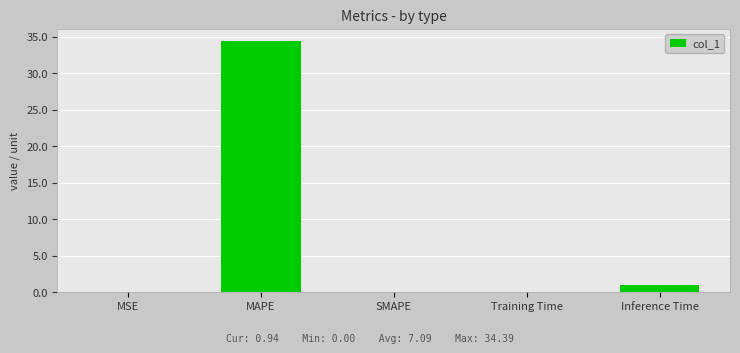

Which category has the highest value across all series?

MAPE